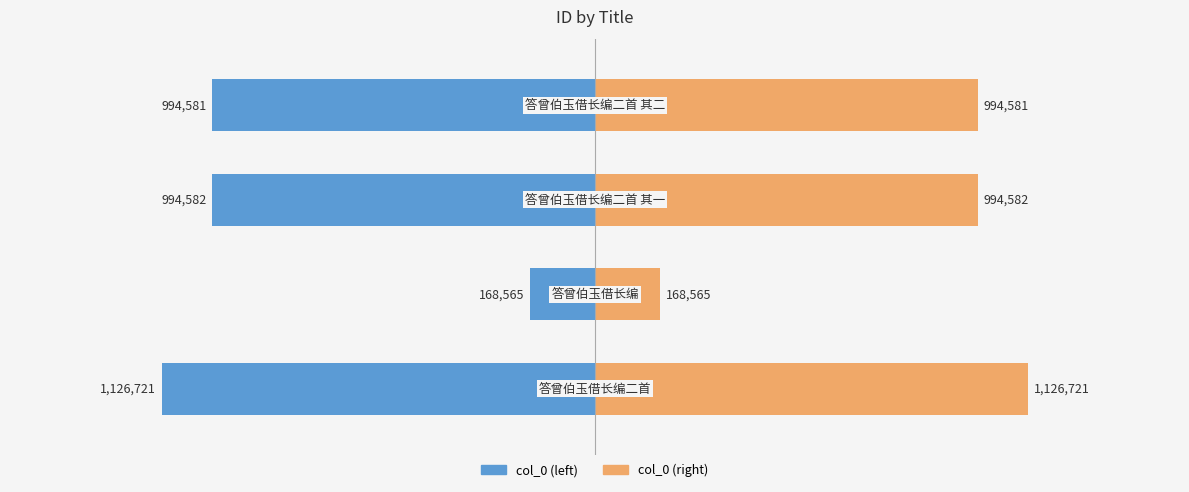

What is the approximate value of col_0 (right) at −2.0, to the nearest 100?

1126700